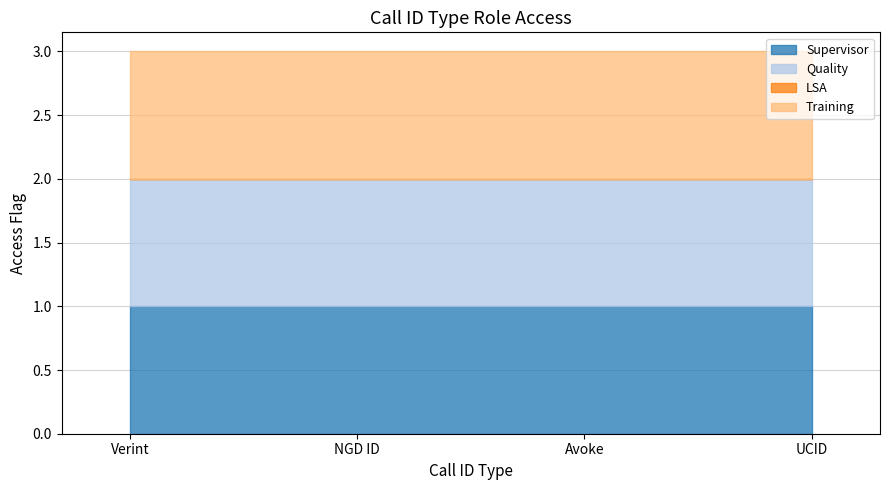

Count the number of data series in this chart.

4